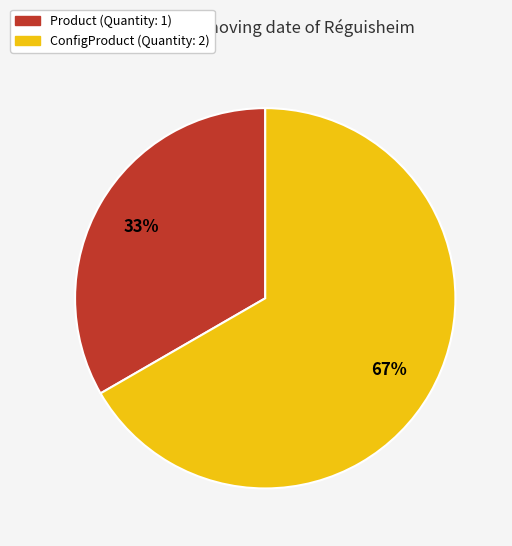

Is it true that ConfigProduct is 67% of the pie?

True